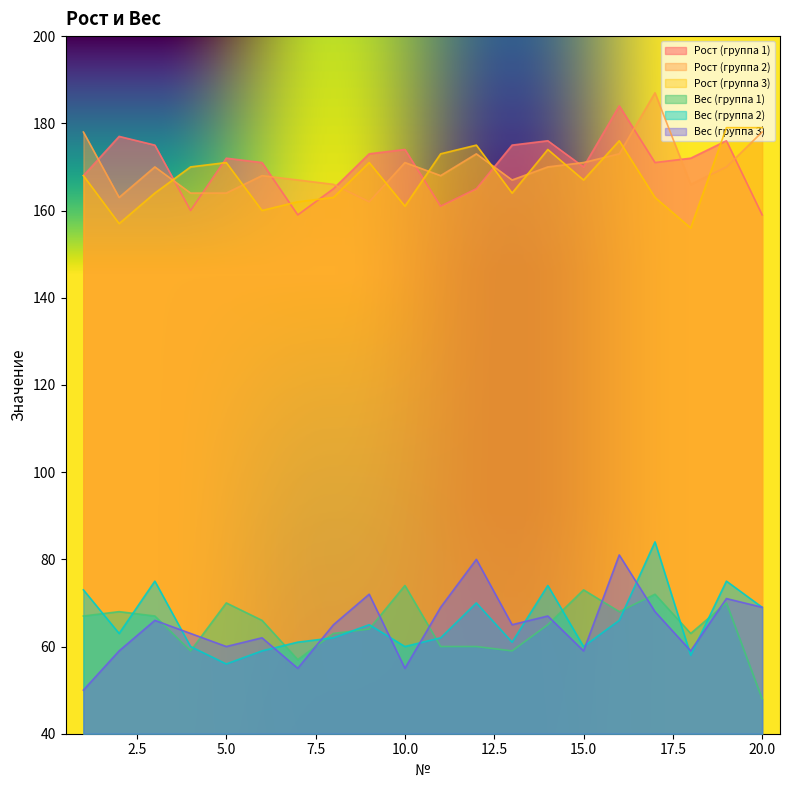

At which label does Рост (группа 3) first exceed 168?

4